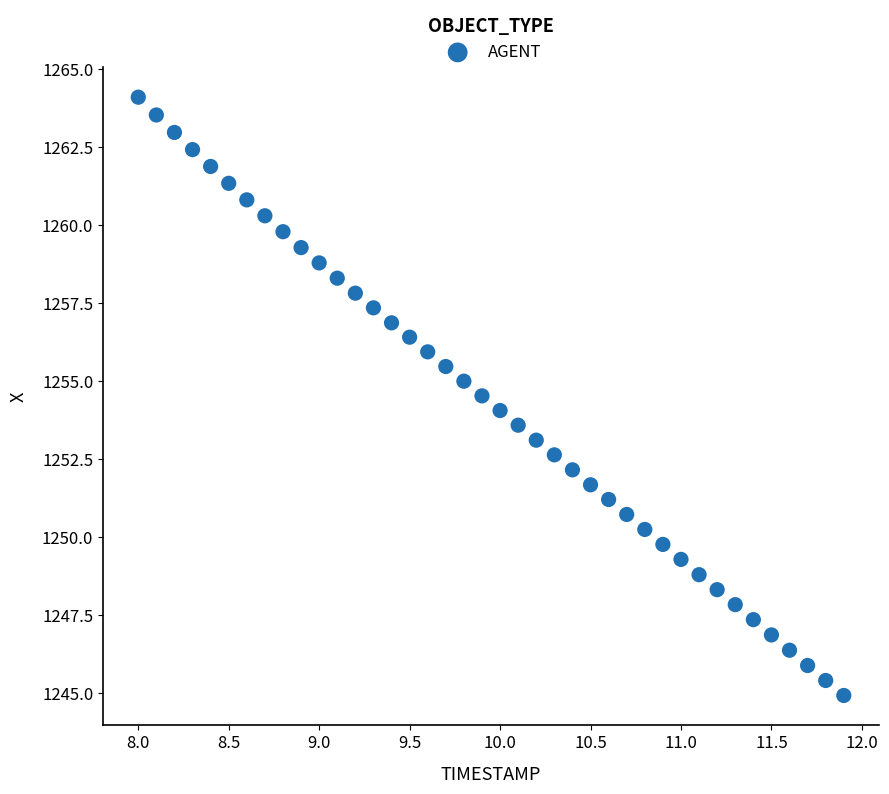

What is the range of Y values (max minus min)?

19.2